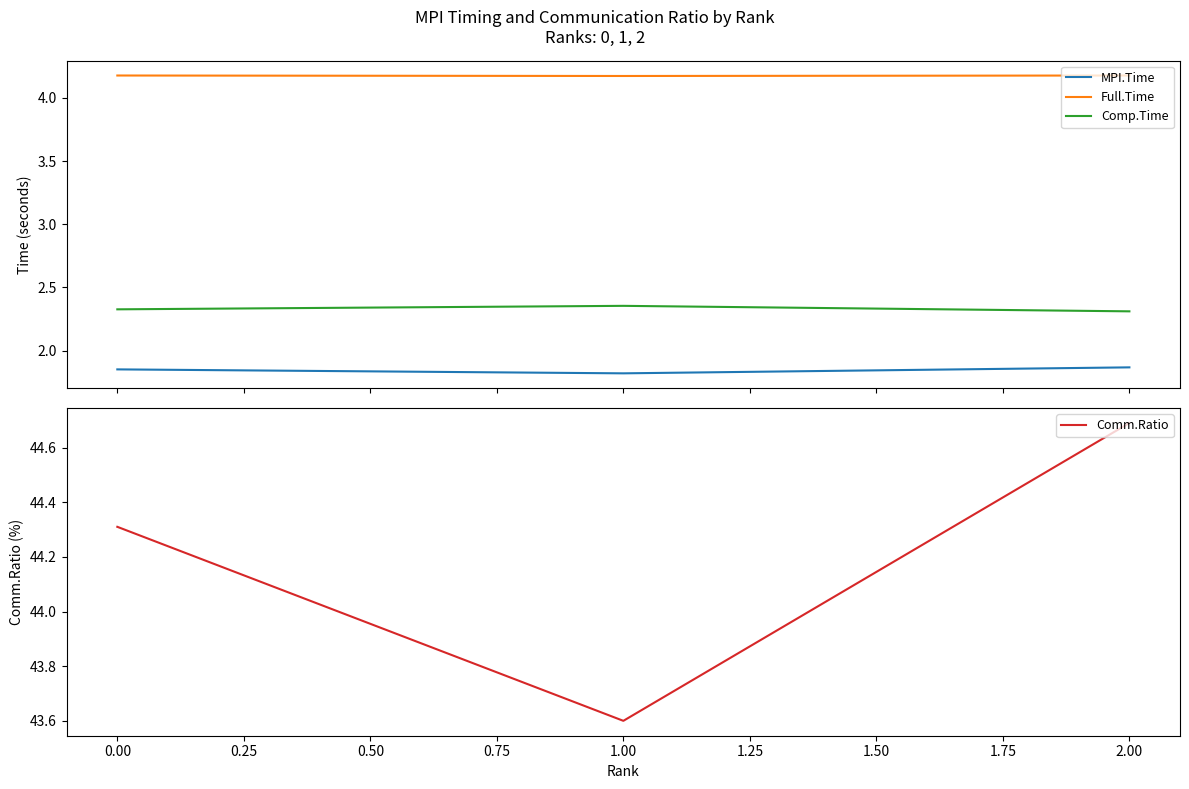

List the labels in order of Comm.Ratio value, largest first.

2.00, 0.00, 1.00